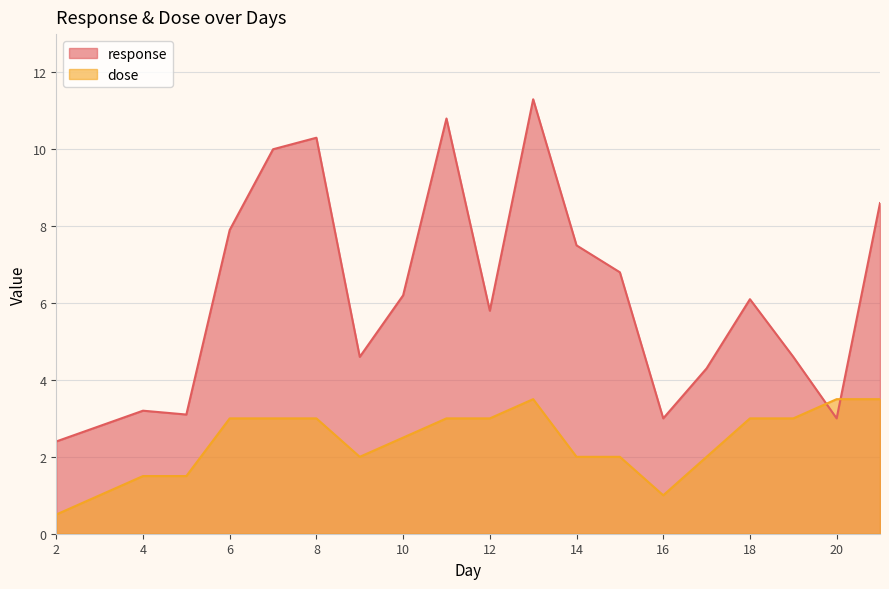

At which category does the chart reach its peak across all series?

13